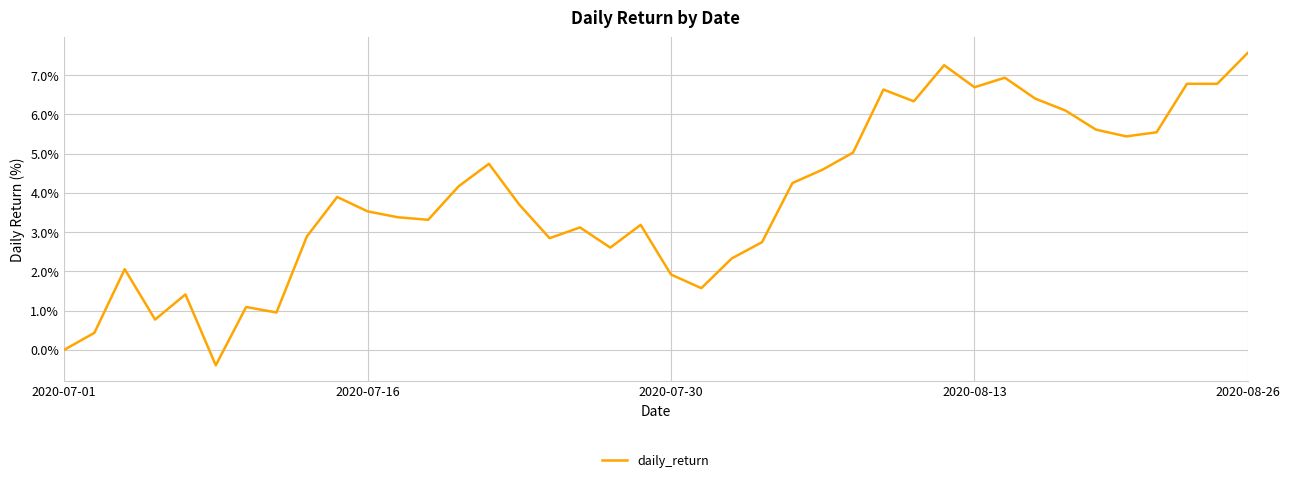

Reading right to left, transcribe all the data shown in this chart.

7.6	6.8	6.8	5.5	5.4	5.6	6.1	6.4	6.9	6.7	7.2	6.3	6.6	5.0	4.6	4.2	2.7	2.3	1.6	1.9	3.2	2.6	3.1	2.8	3.7	4.7	4.2	3.3	3.4	3.5	3.9	2.9	1.0	1.1	-0.4	1.4	0.8	2.1	0.4	0.0